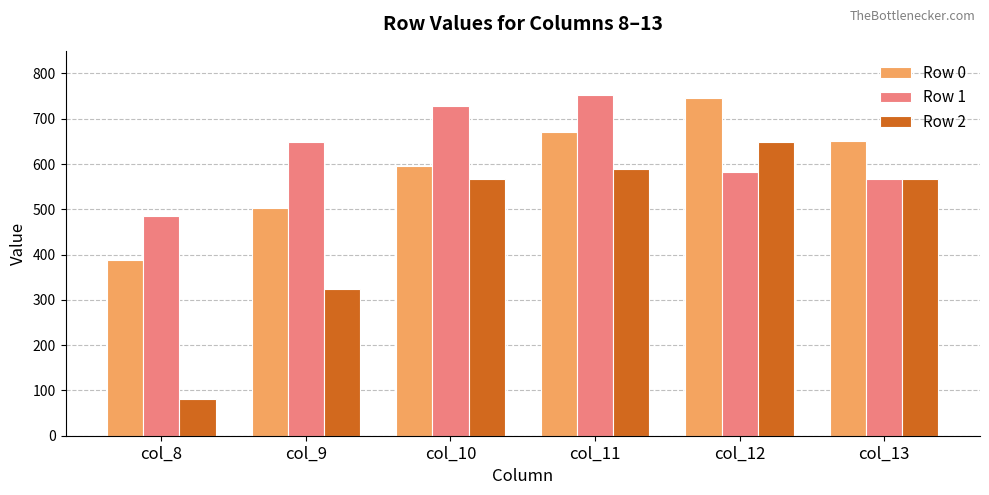

What is the highest value of the Row 2 series?

648.0